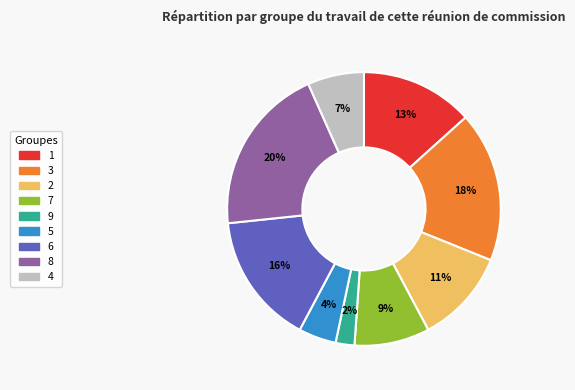

Count the number of slices in the pie.

9